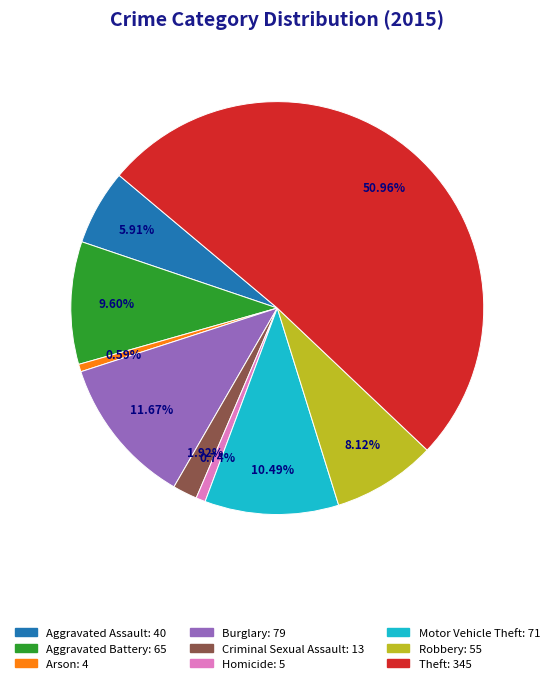

The Aggravated Battery slice represents 1% of the pie. True or false?

False